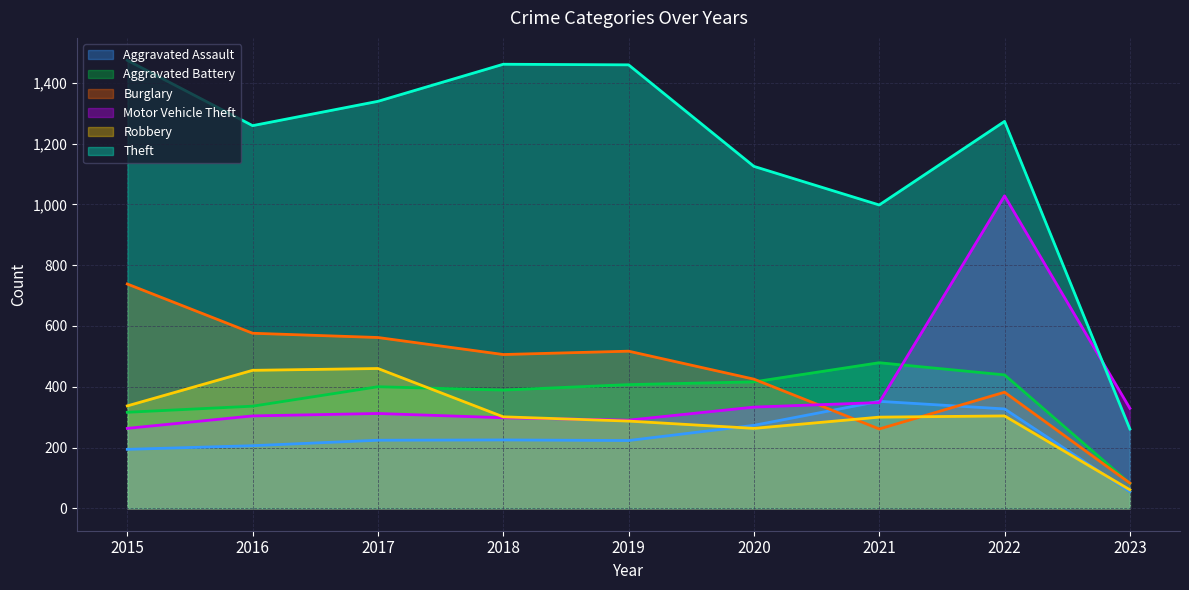

What are all the series names shown in the legend?

Aggravated Assault, Aggravated Battery, Burglary, Motor Vehicle Theft, Robbery, Theft